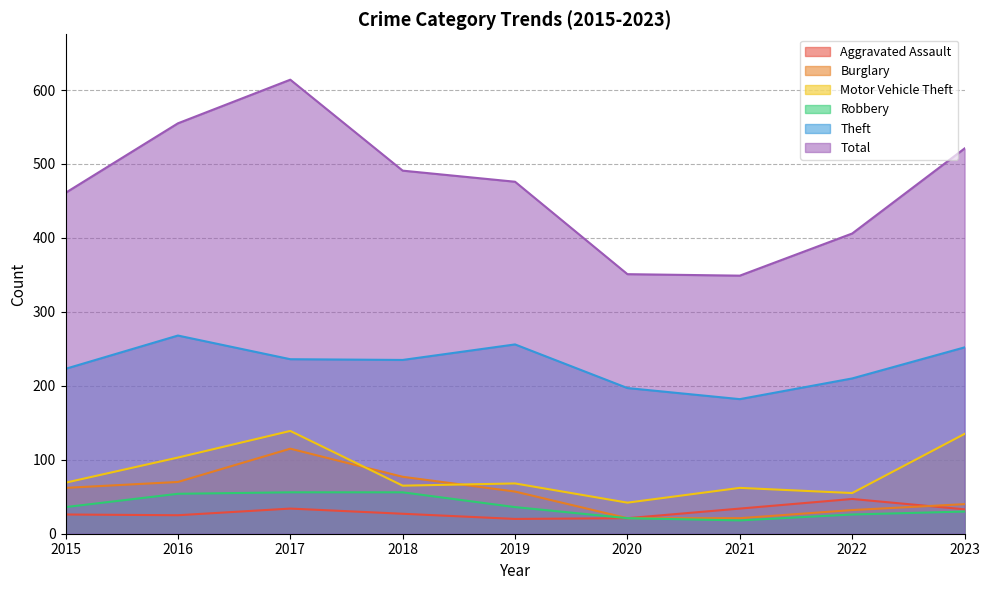

What is the maximum value shown in the chart?

614